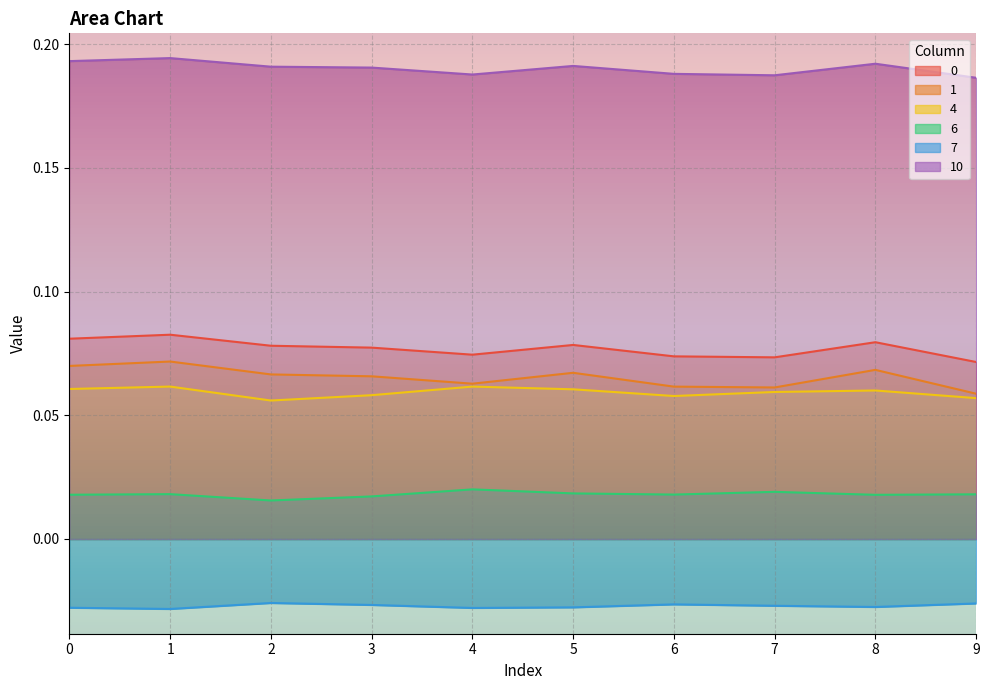

What are all the series names shown in the legend?

0, 1, 4, 6, 7, 10